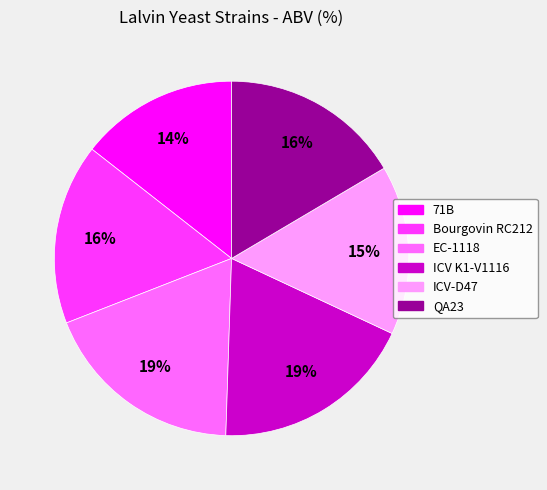

What is the smallest slice in the pie chart?

71B